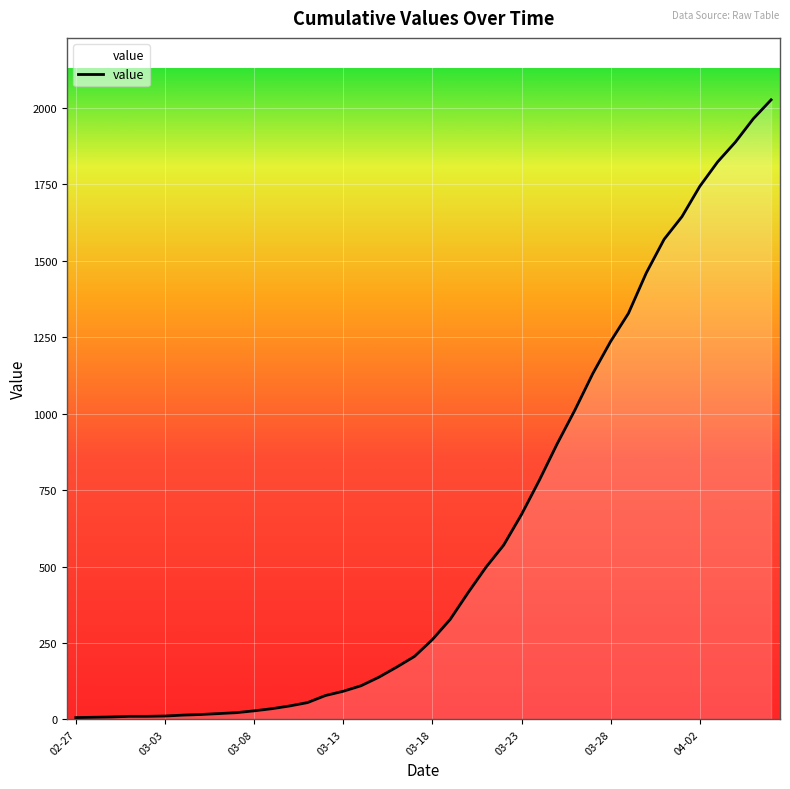

What is the difference between the maximum and minimum values?

2020